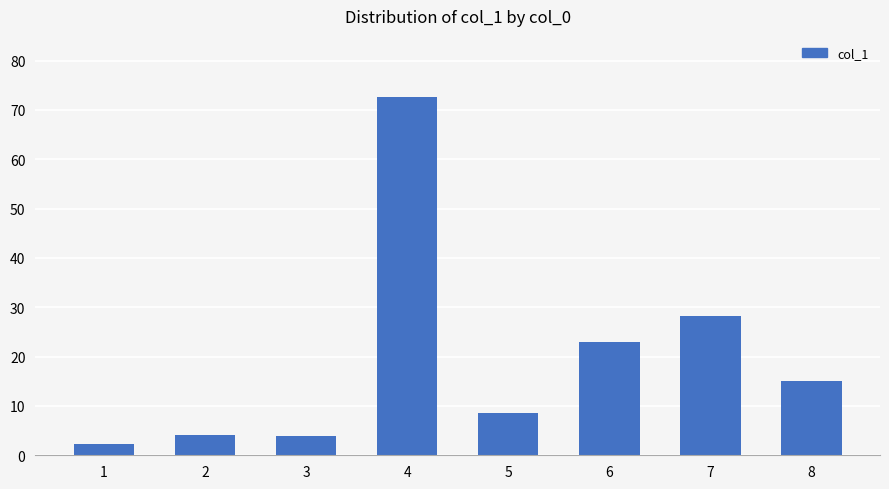

Which has a higher value, 6 or 8?

6